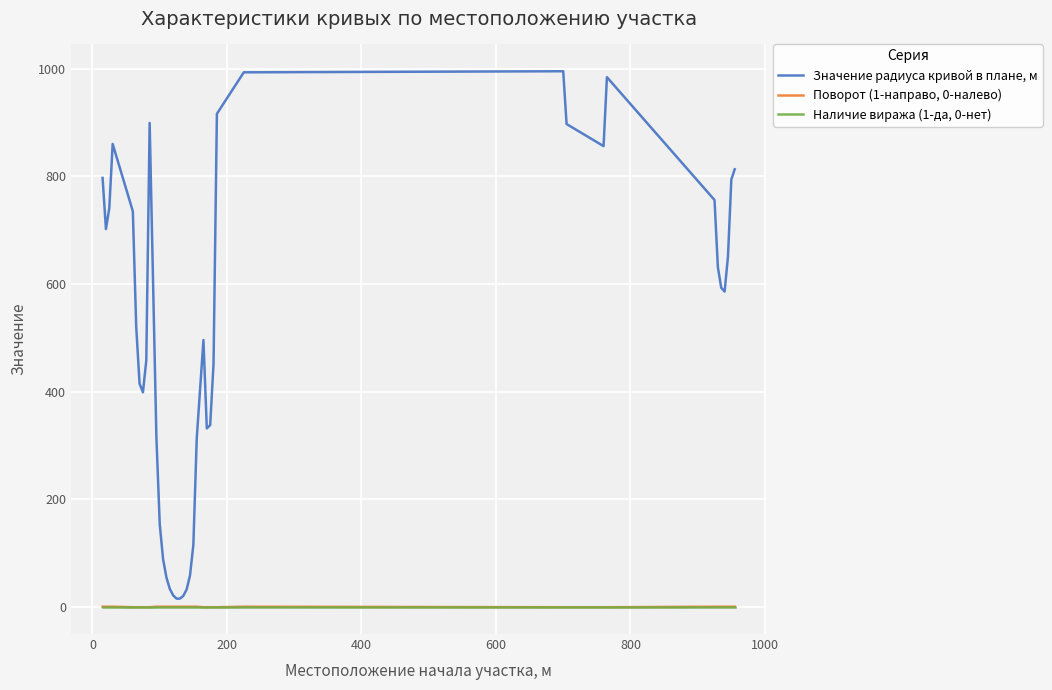

Which series has the widest spread of values?

Значение радиуса кривой в плане, м